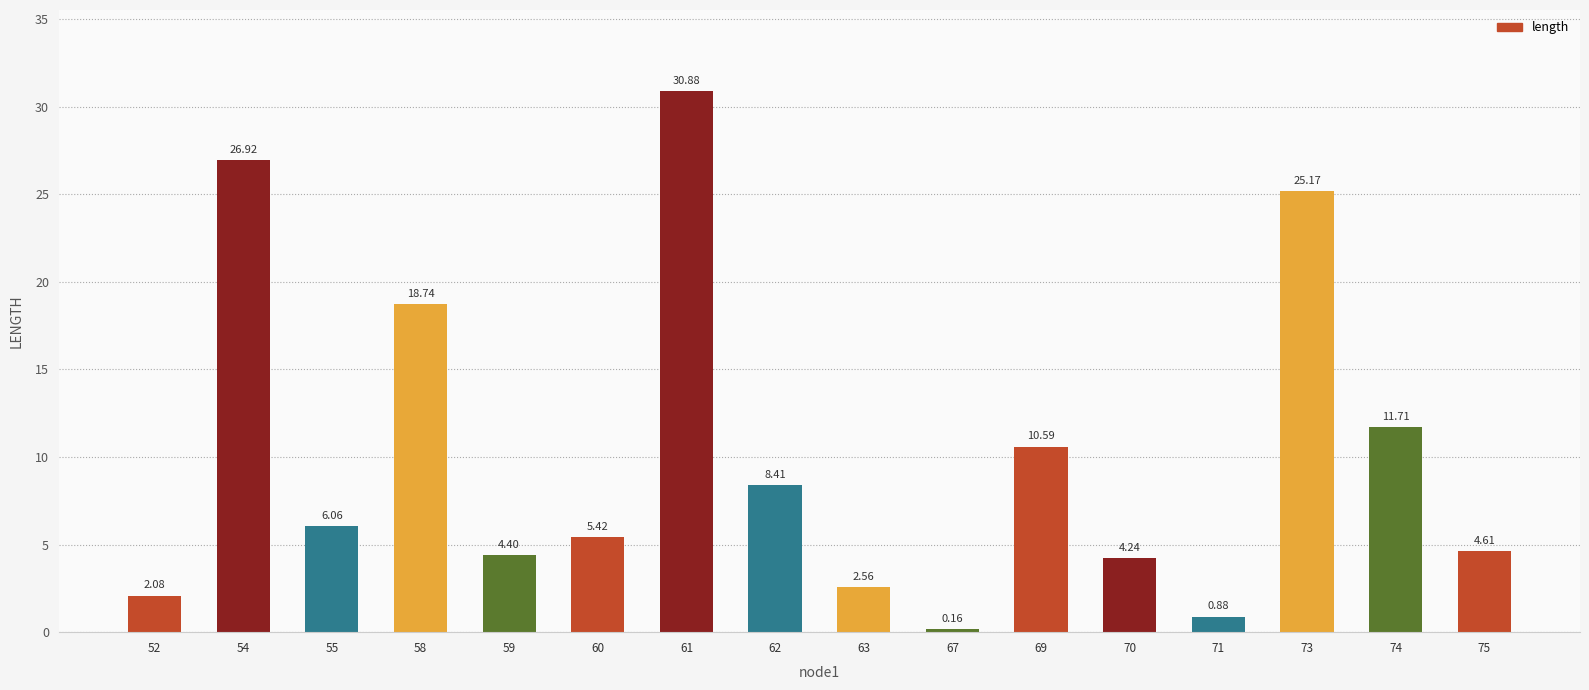

List the labels in order of value, smallest first.

67, 71, 52, 63, 70, 59, 75, 60, 55, 62, 69, 74, 58, 73, 54, 61